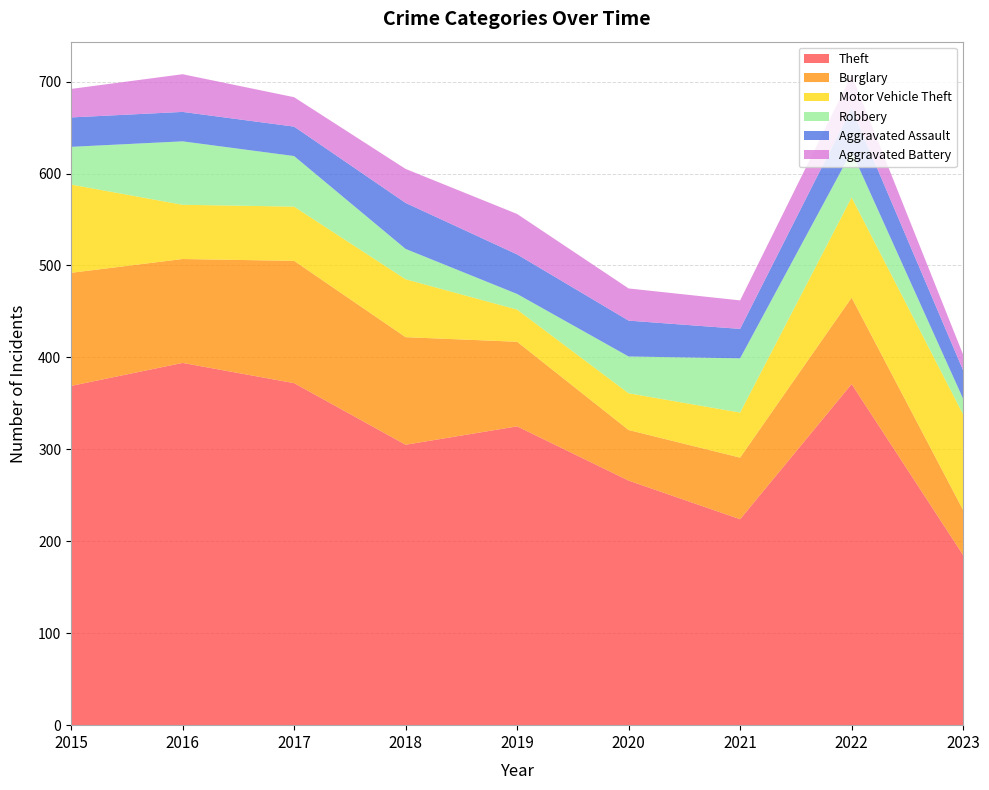

Reading left to right, list all the values displayed in this chart.

Theft: 369	394	372	305	325	266	224	371	185
Burglary: 123	113	133	117	92	55	67	94	49
Motor Vehicle Theft: 96	59	59	63	35	40	49	109	104
Robbery: 41	69	55	33	17	40	59	50	17
Aggravated Assault: 32	32	32	50	43	39	32	47	31
Aggravated Battery: 31	41	32	37	44	35	31	36	17